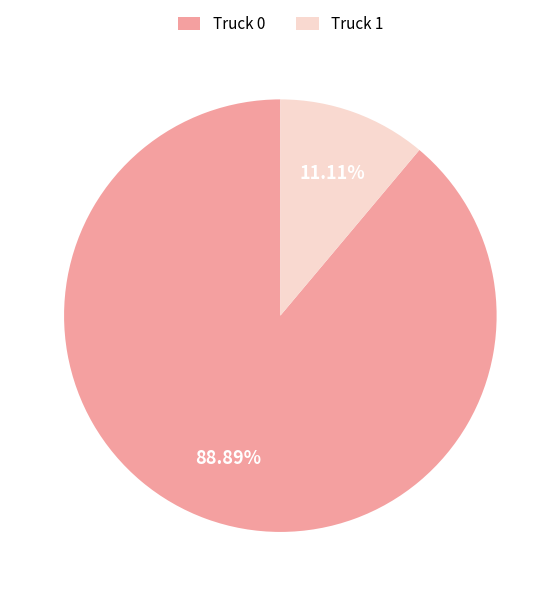

The Truck 0 slice represents 99% of the pie. True or false?

False